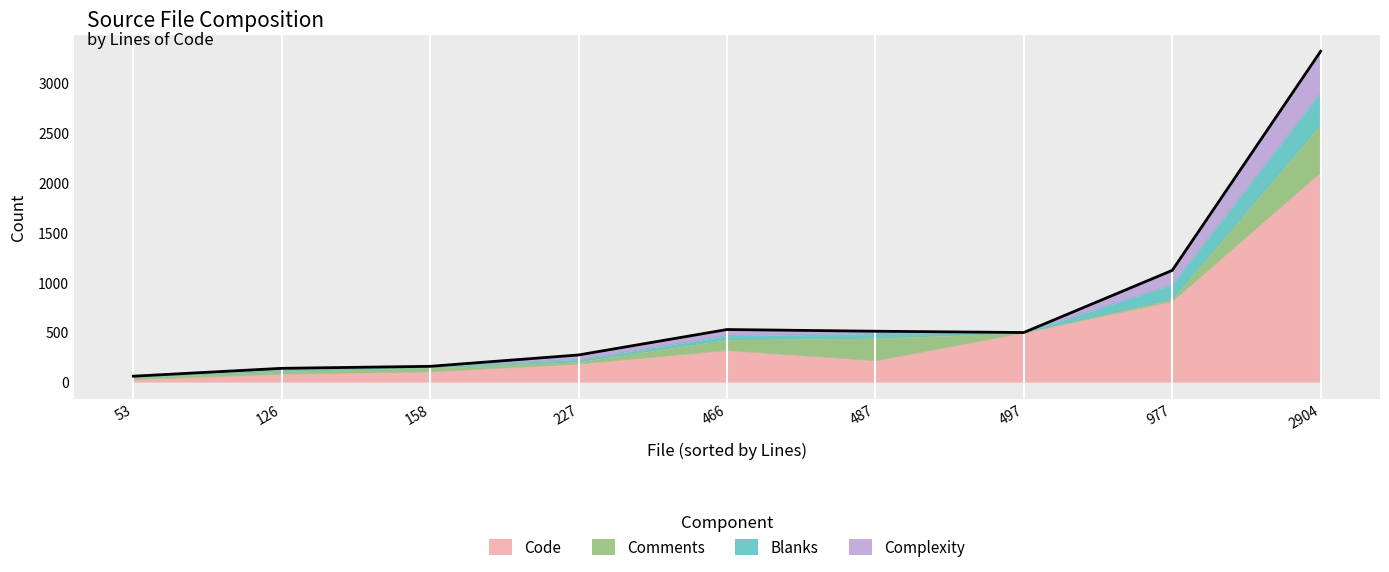

Which series has the largest range (max minus min)?

Code